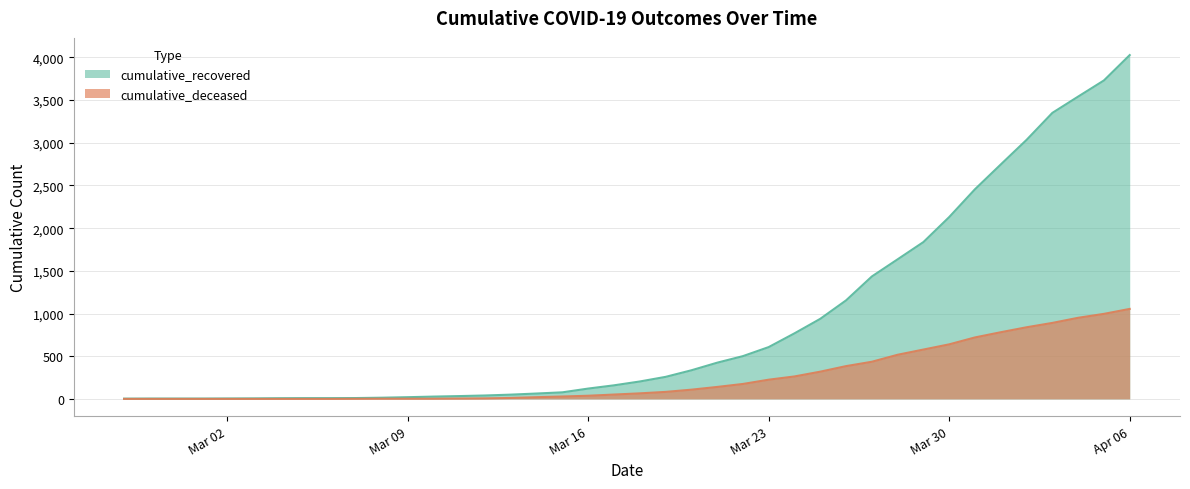

How many data points does each series have?

40